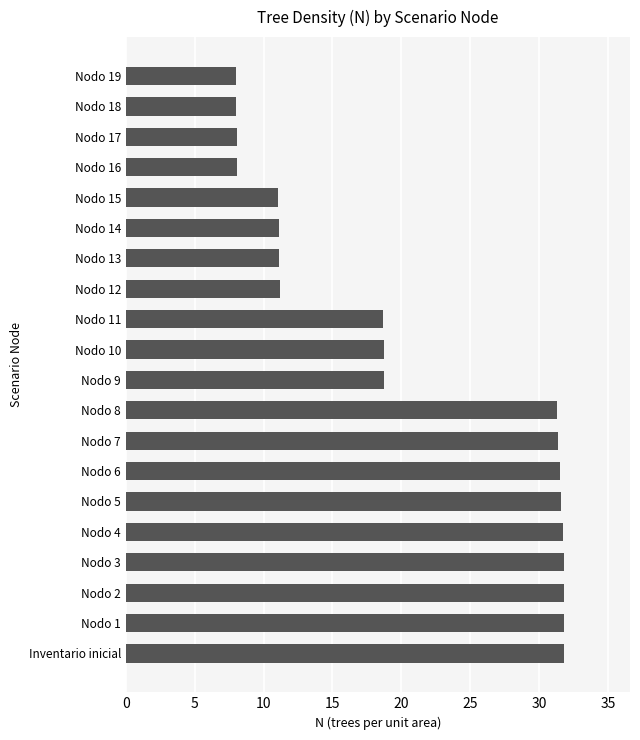

What is the sum of all values?

417.6